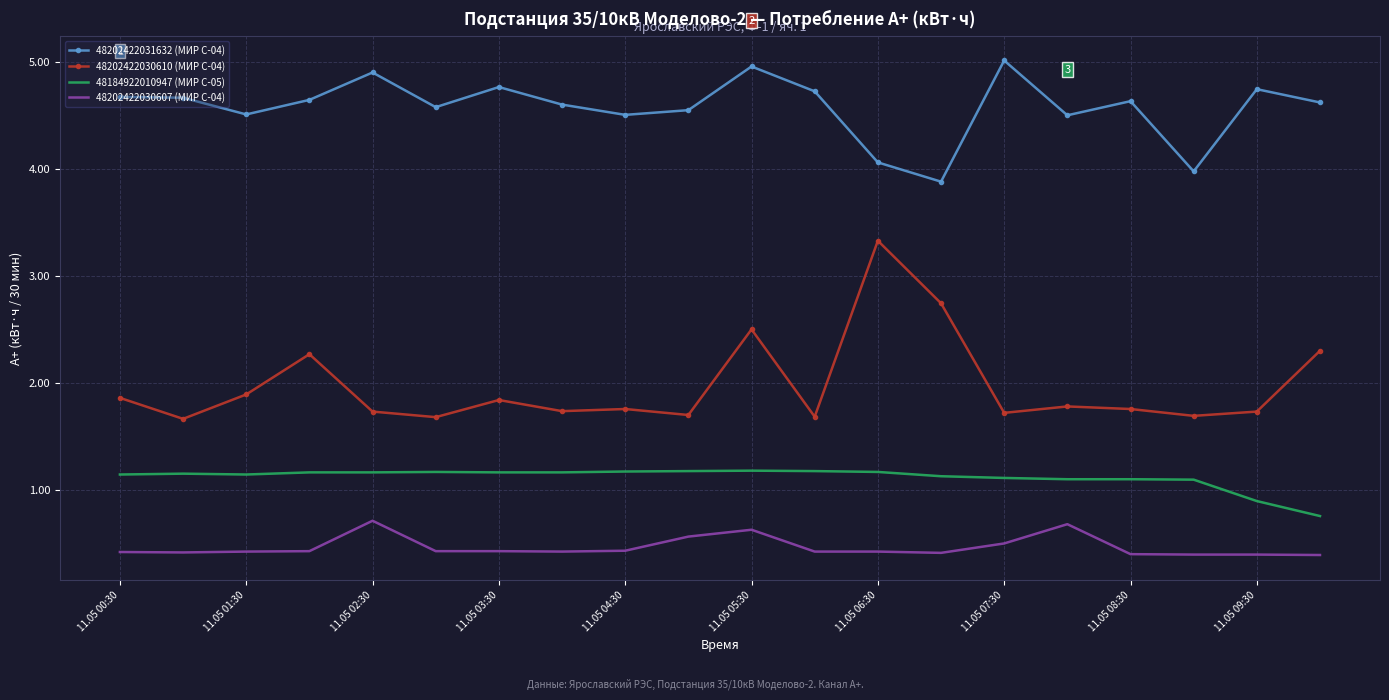

How many categories are shown in the chart?

20